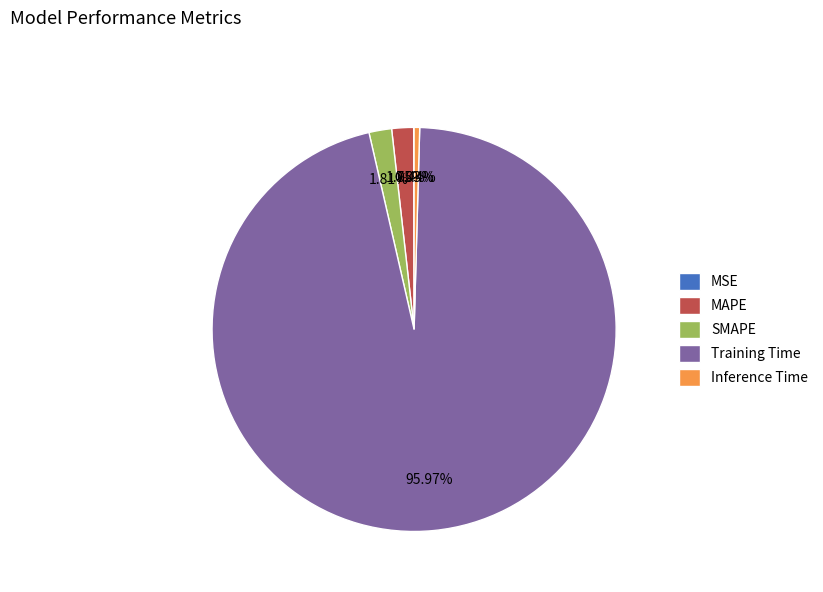

What is the largest slice in the pie chart?

Training Time